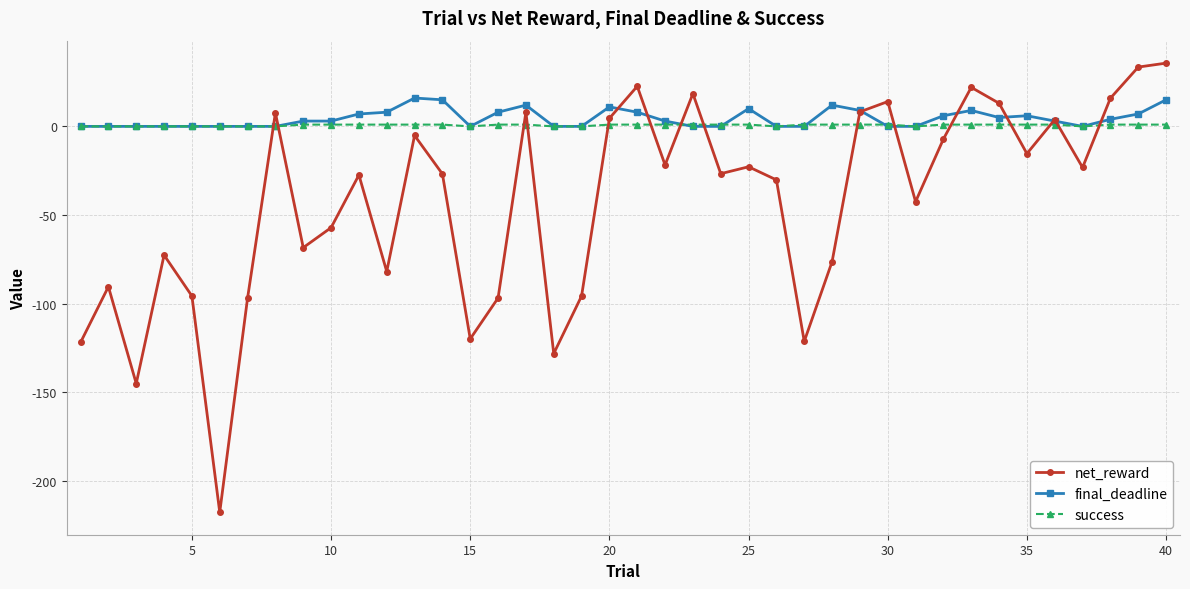

What is the difference between the second highest and minimum values in the net_reward series?

251.2